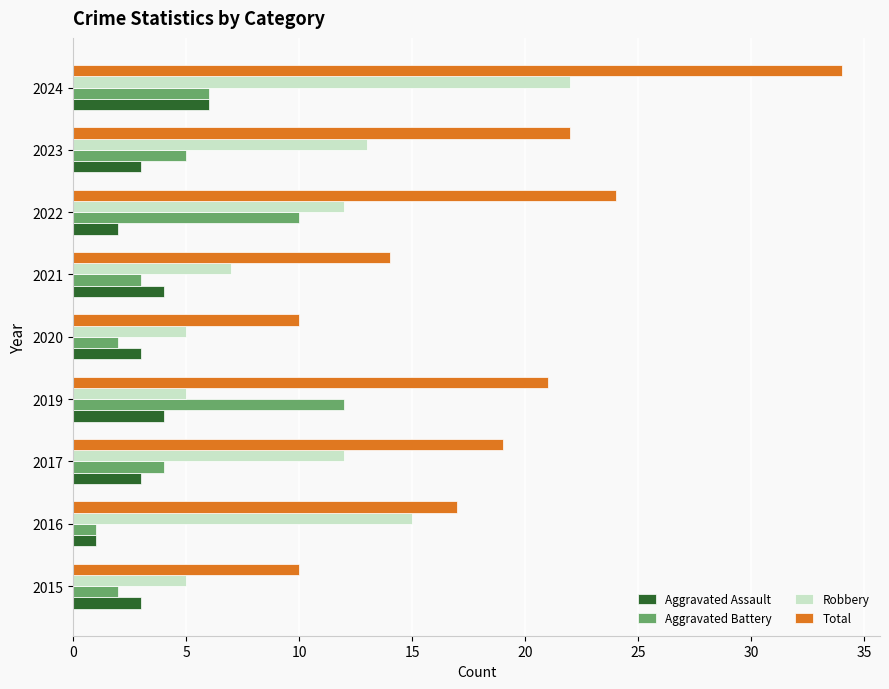

What are all the series names shown in the legend?

Aggravated Assault, Aggravated Battery, Robbery, Total